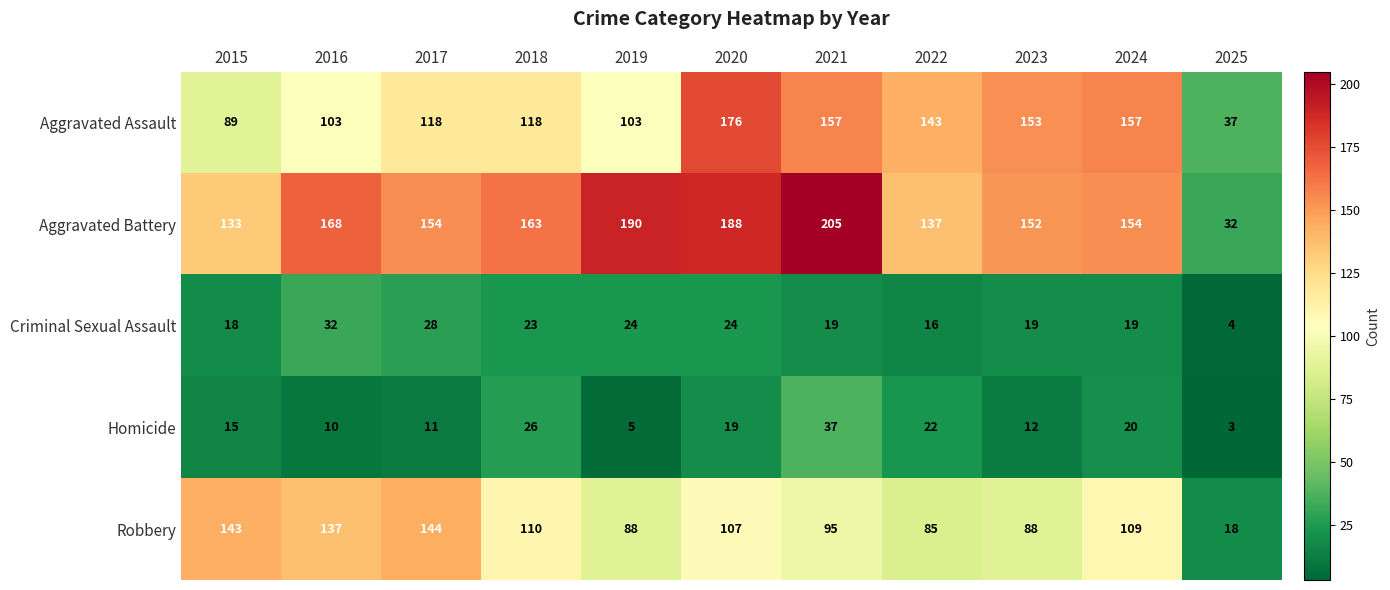

At which label does Aggravated Battery first exceed 154?

2016